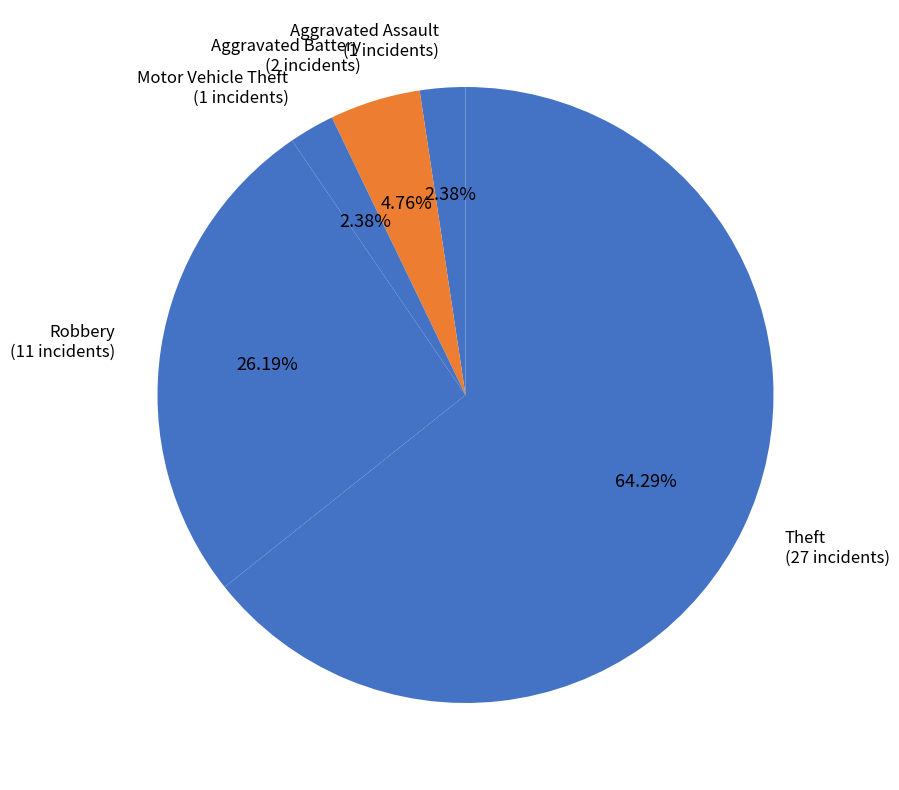

Count the number of slices in the pie.

5